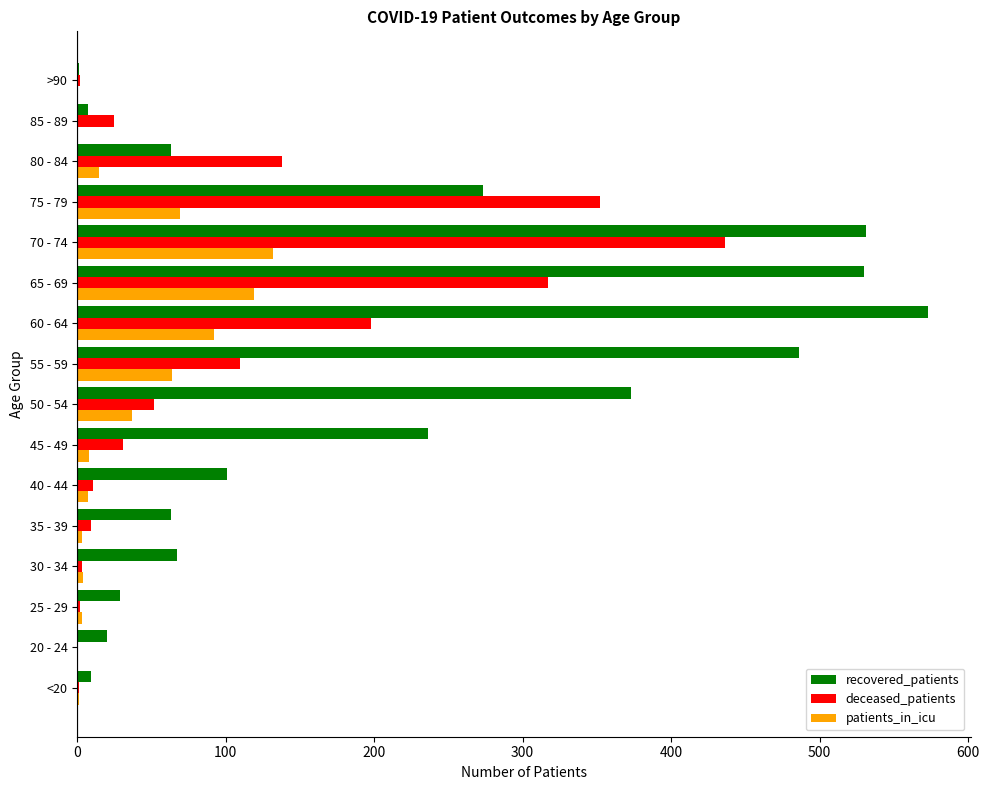

What is the maximum value shown in the chart?

573